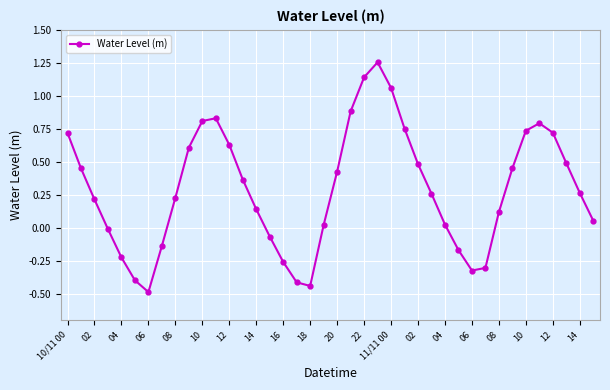

True or false: there are more than 1 points higher than both neighbors.

True